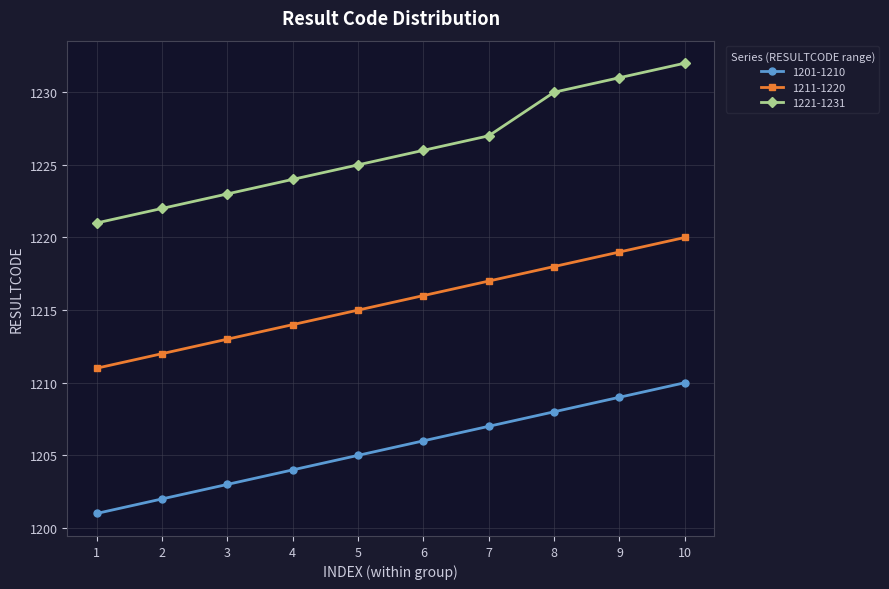

How many categories are shown in the chart?

10